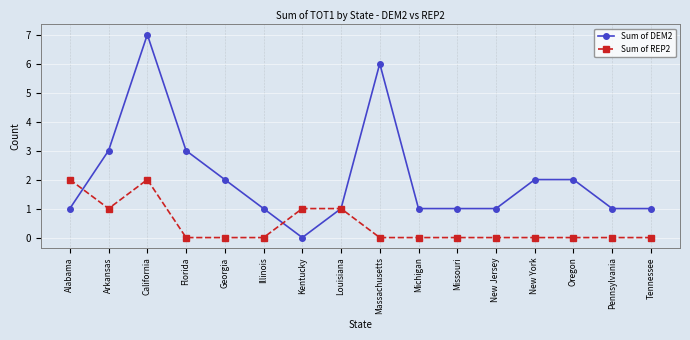

What is the sum of the Sum of DEM2 values at Michigan and Florida?

4